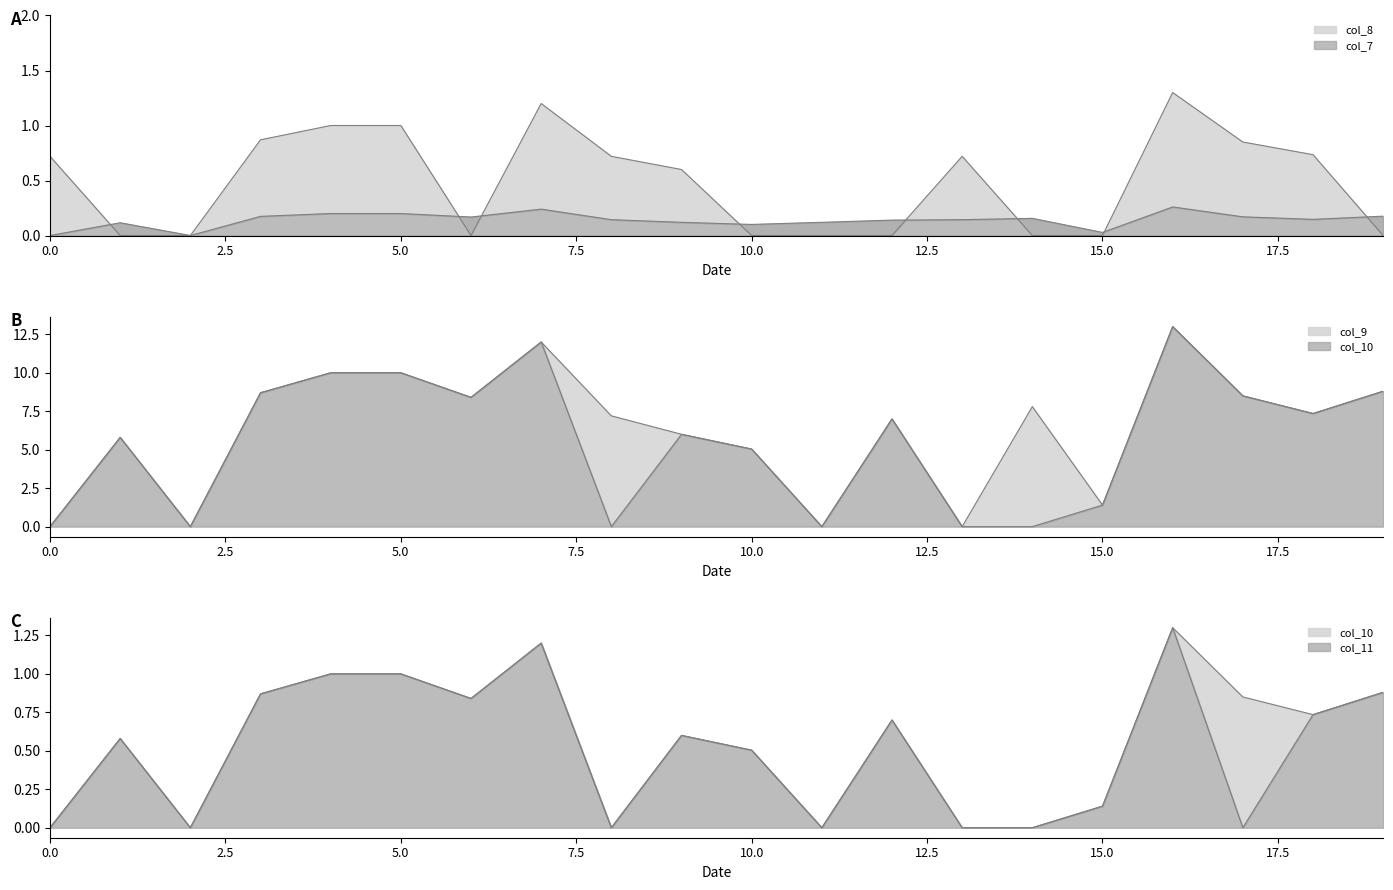

The col_11 series shows 0.0 at 0. True or false?

True